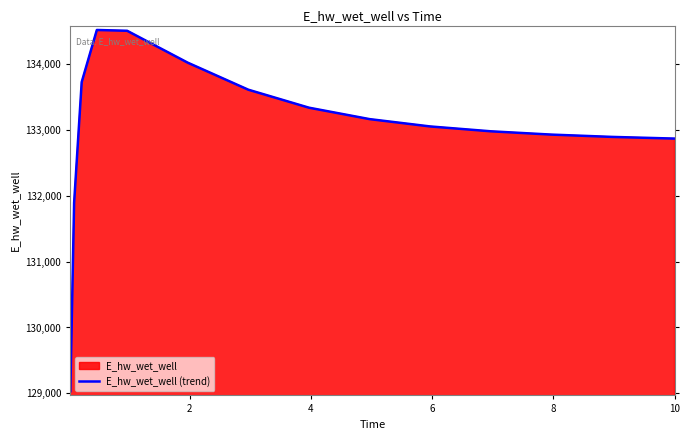

What is the greatest value displayed?

134523.7